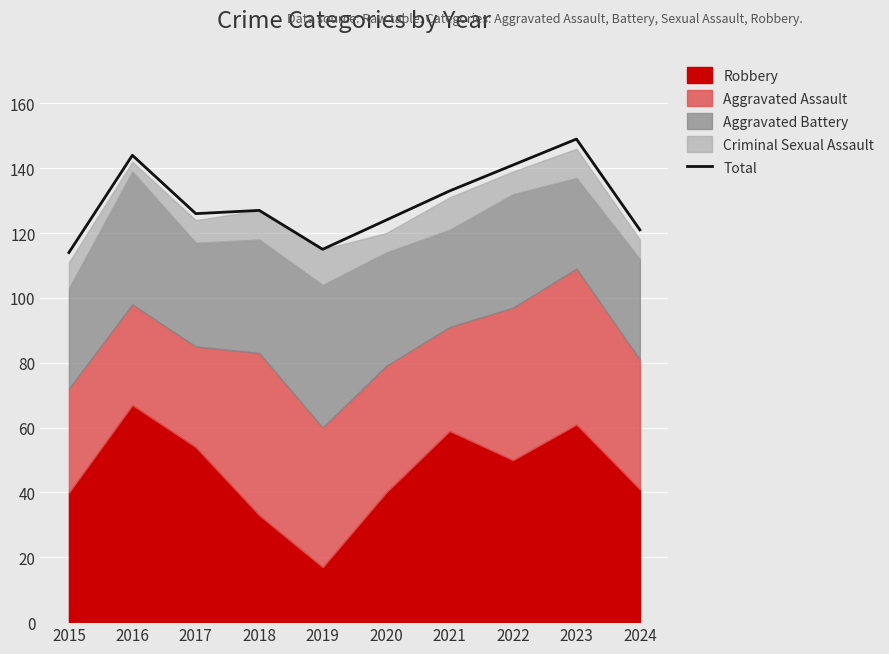

Reading right to left, transcribe all the data shown in this chart.

121	149	141	133	124	115	127	126	144	114